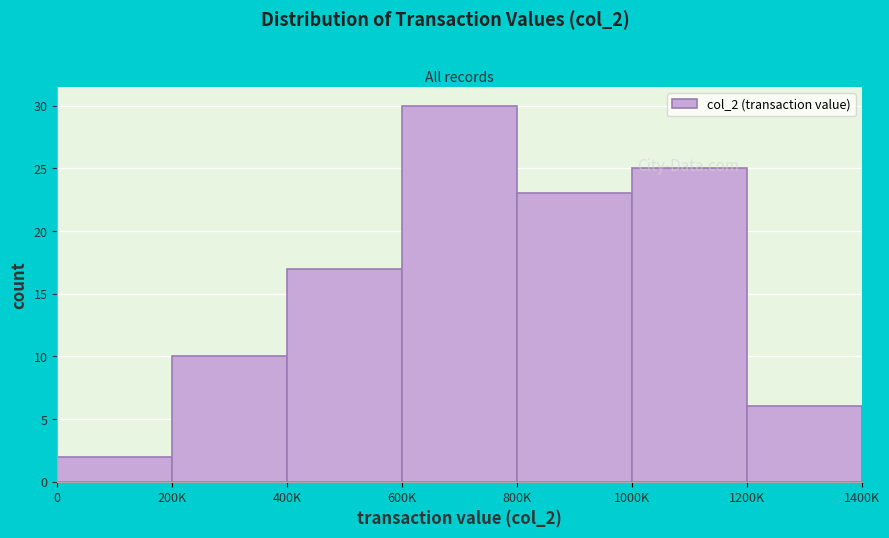

What is the label of the 5th bar from the left?

800K